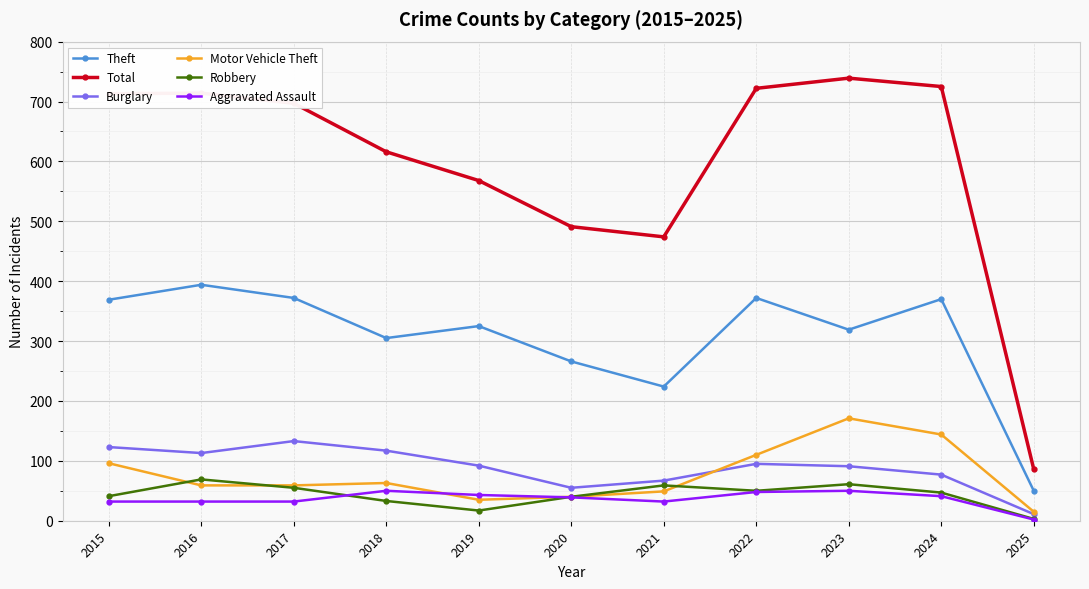

How many categories are shown in the chart?

11